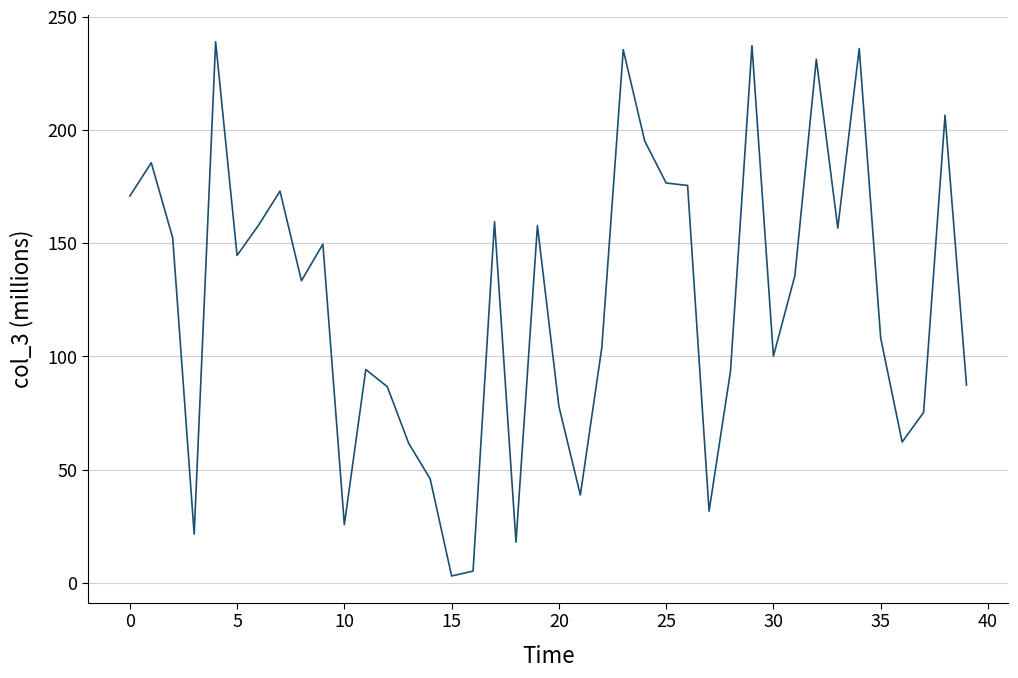

What is the difference between the maximum and minimum values?

236.0